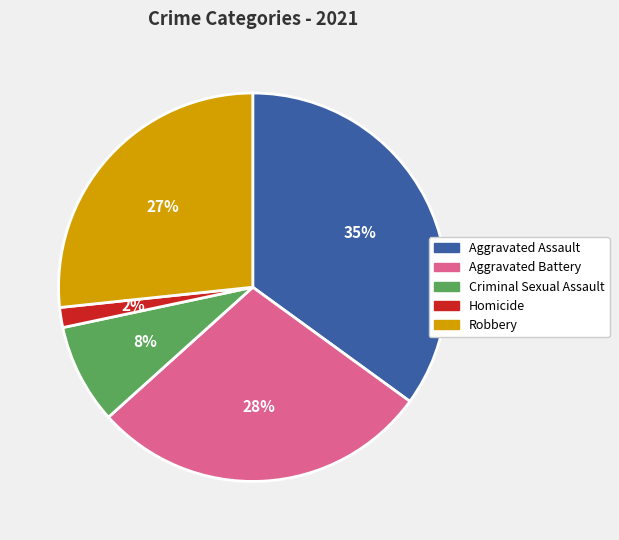

Is there a majority slice in this chart?

No